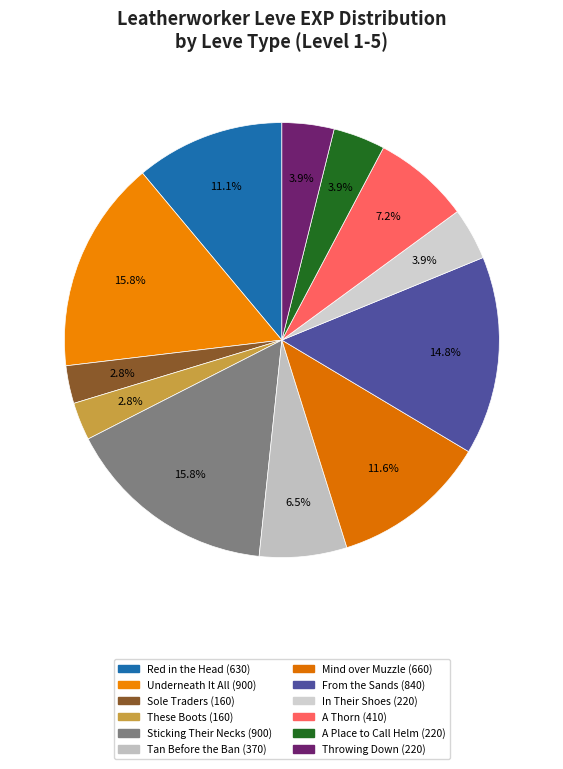

What percentage is NOT represented by Sticking Their Necks?

84.2%